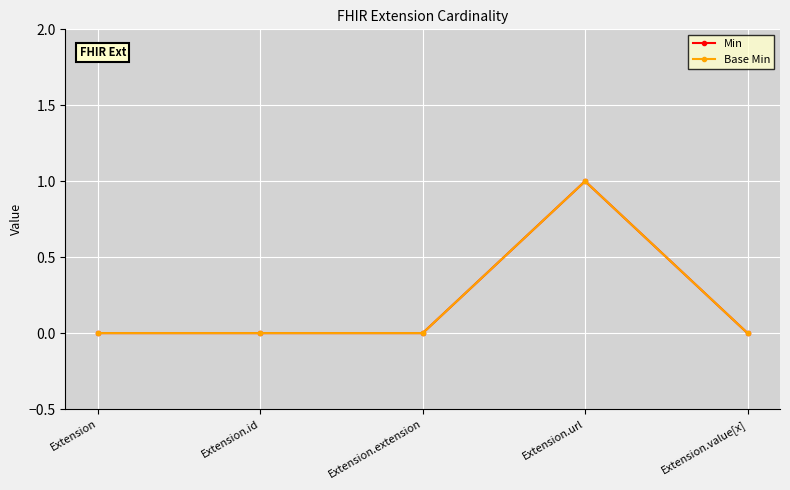

The Min series shows 0 at Extension.id. True or false?

True